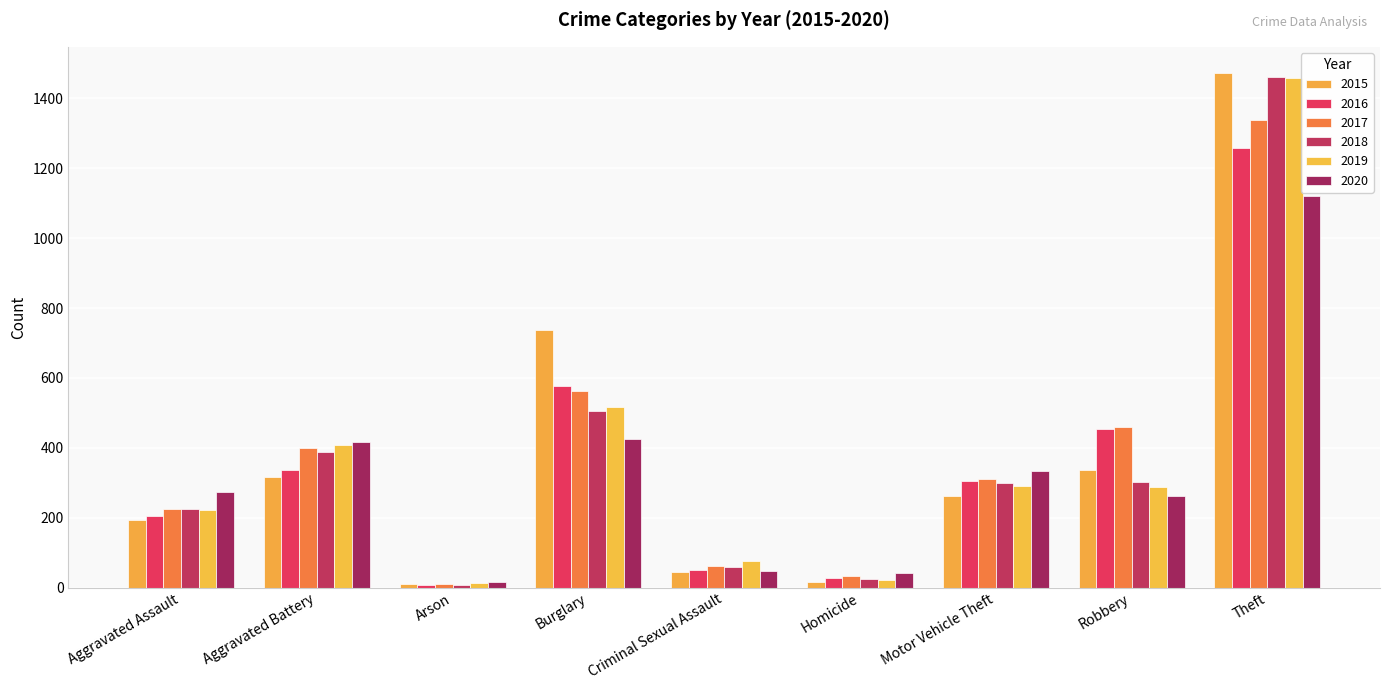

Which series has the widest spread of values?

2015